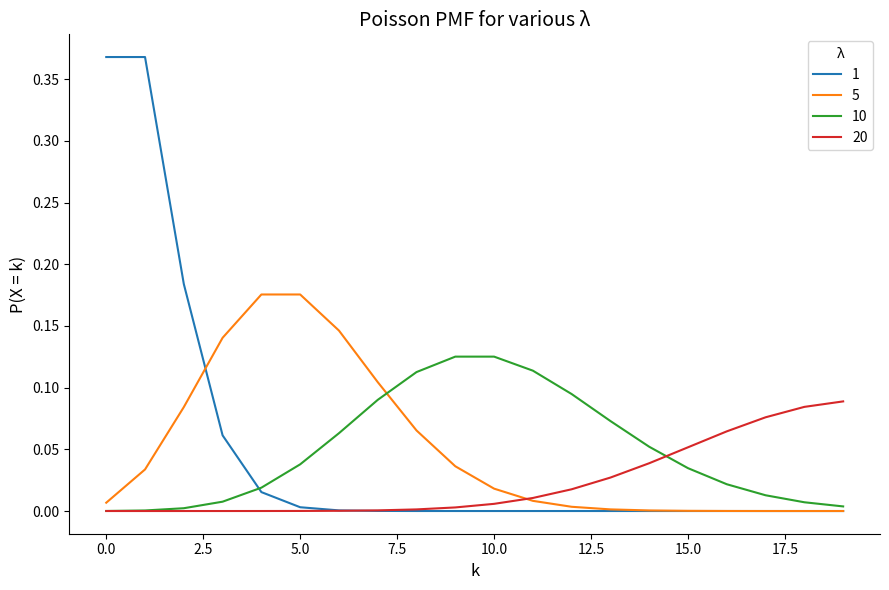

Rank the series by their maximum value, from lowest to highest.

20, 10, 5, 1